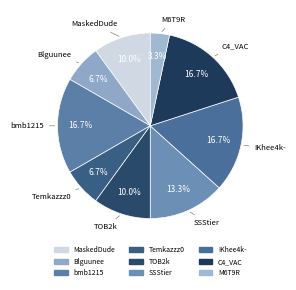

To the nearest percent, what is the difference between the TOB2k and Temkazzz0 slice percentages?

3%